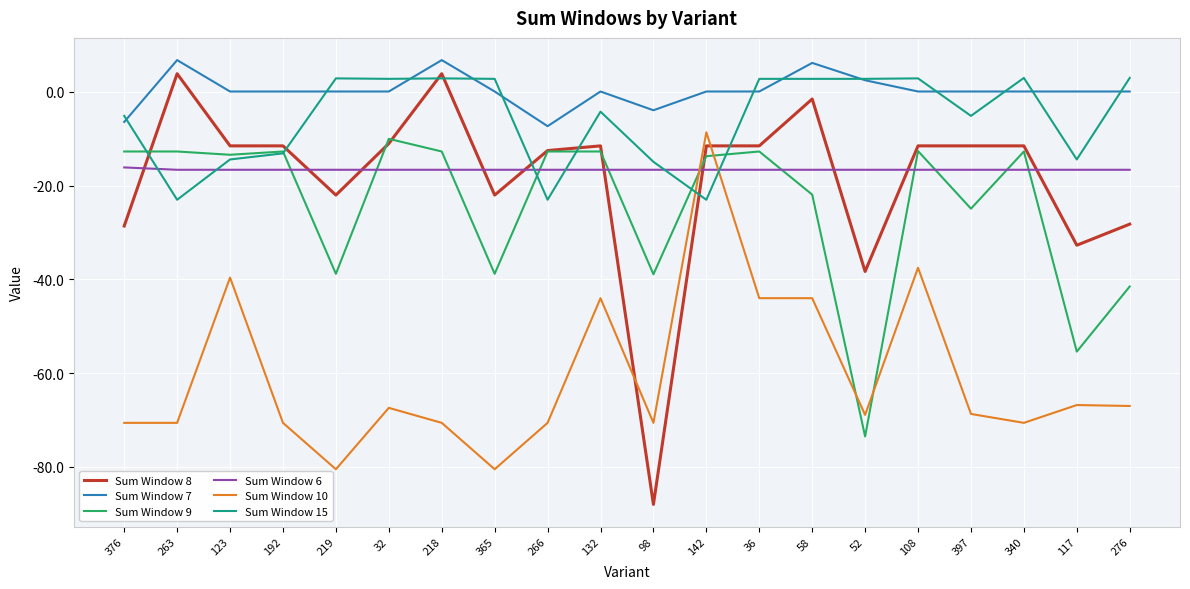

What is the approximate value of Sum Window 6 at 52?

-16.6